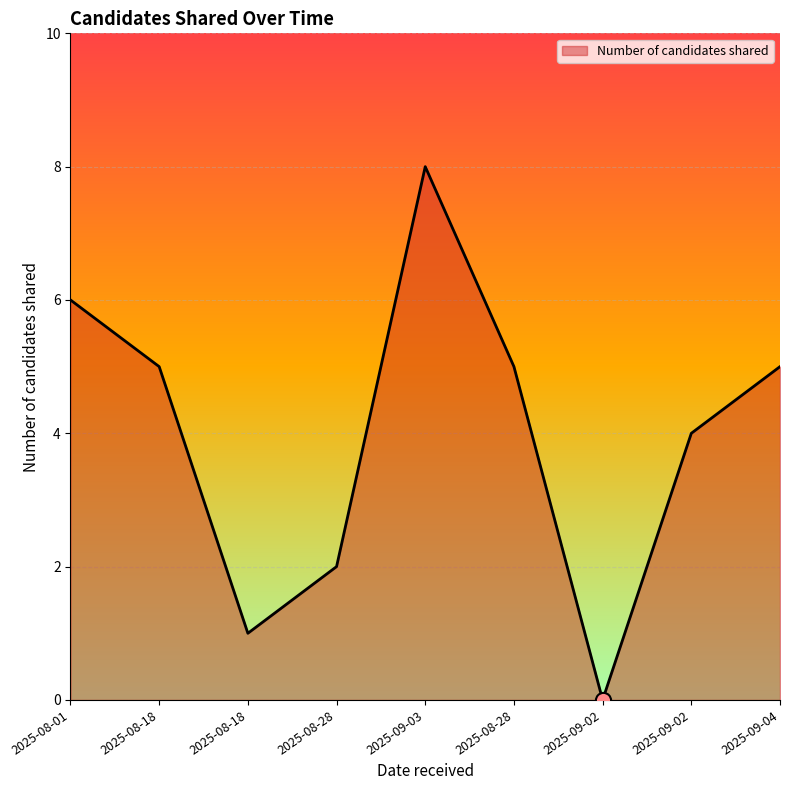

What is the change in value from 2025-08-01 to 2025-08-18?

-5